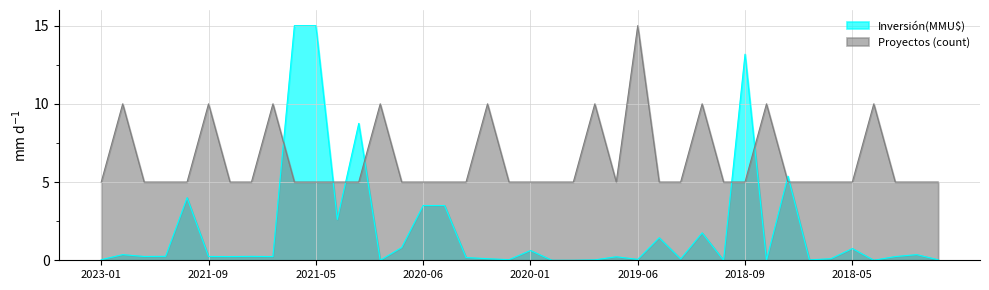

What is the difference between the maximum and minimum values in the Proyectos (count) series?

10.0